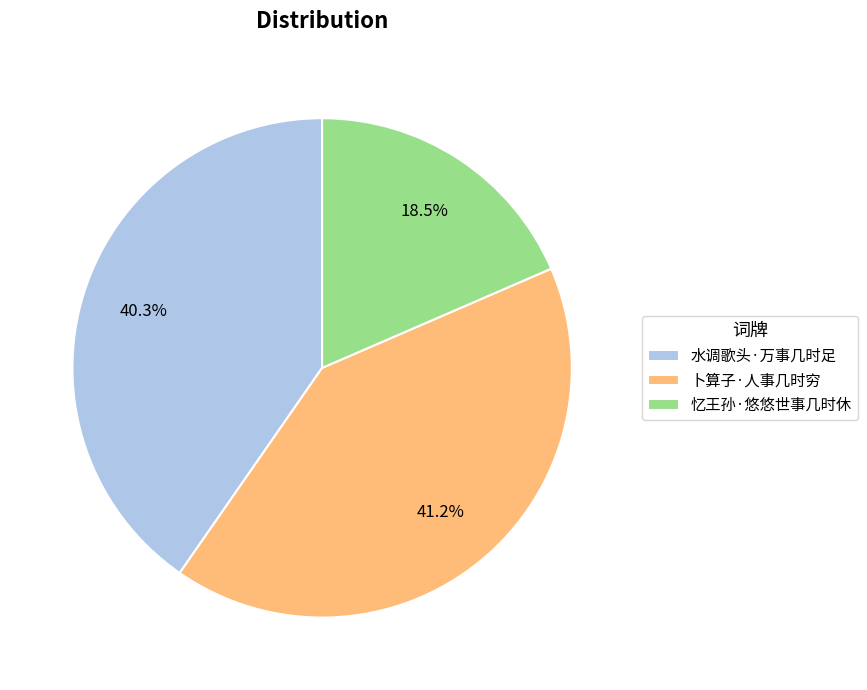

What percentage is the 卜算子·人事几时穷 slice, to the nearest percent?

41%